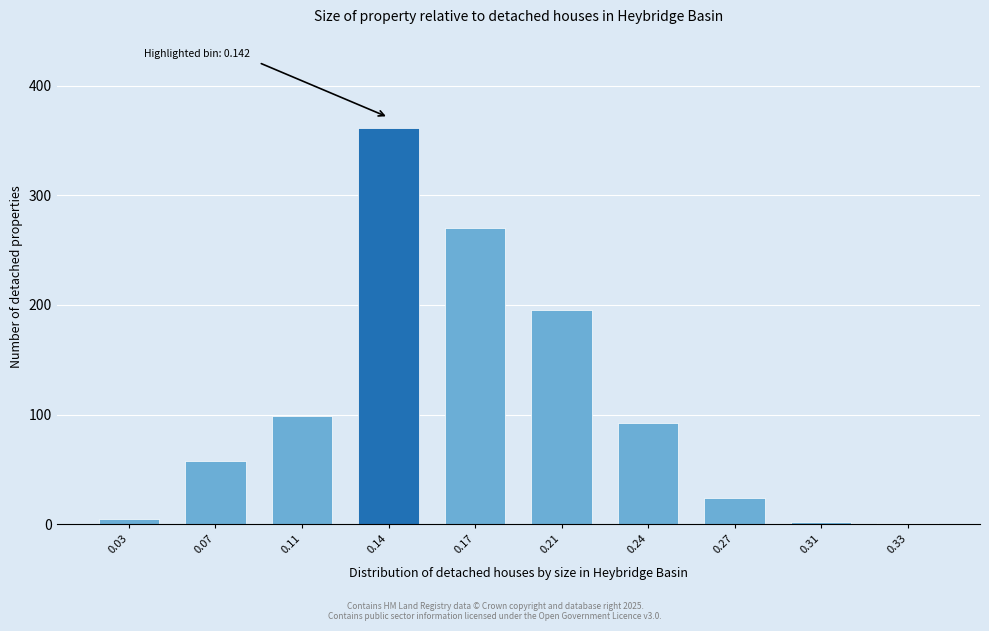

What is the greatest value displayed?

361